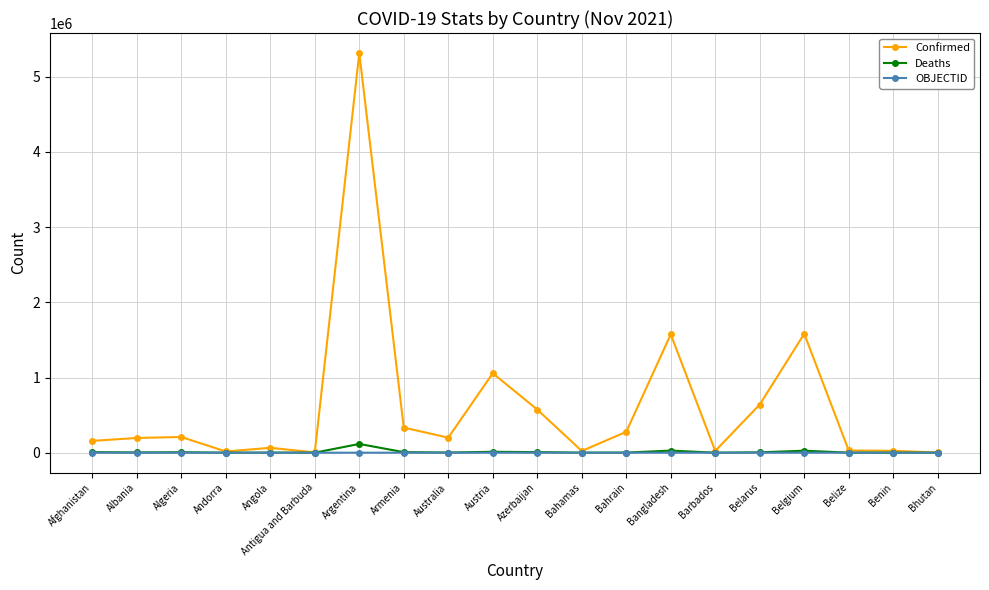

What is the spread (max minus min) of values at Angola?

65006